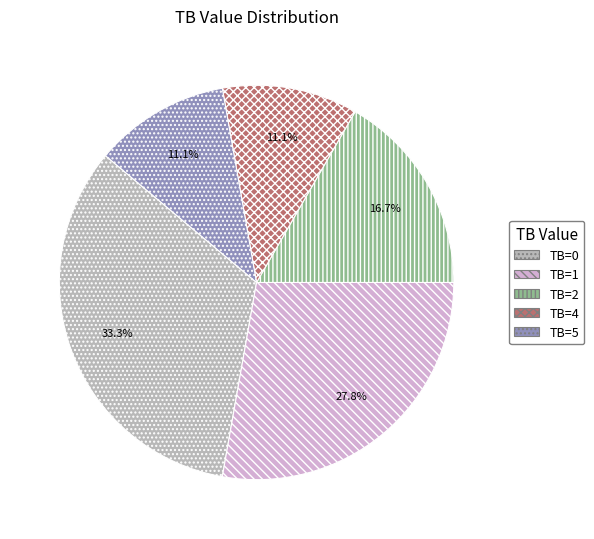

Does TB=4 represent more than half of the total?

No